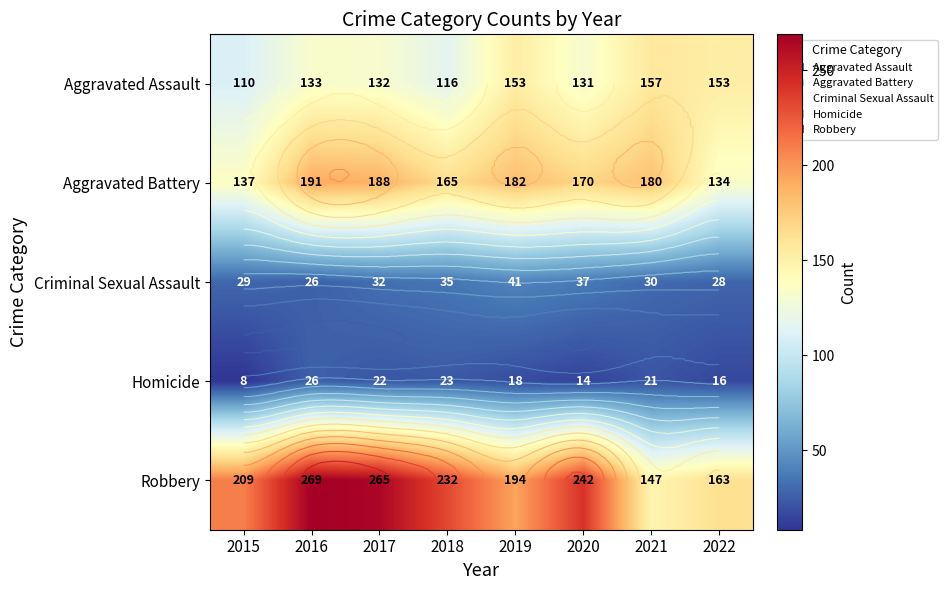

Which category has the lowest value in the Aggravated Battery series?

2022